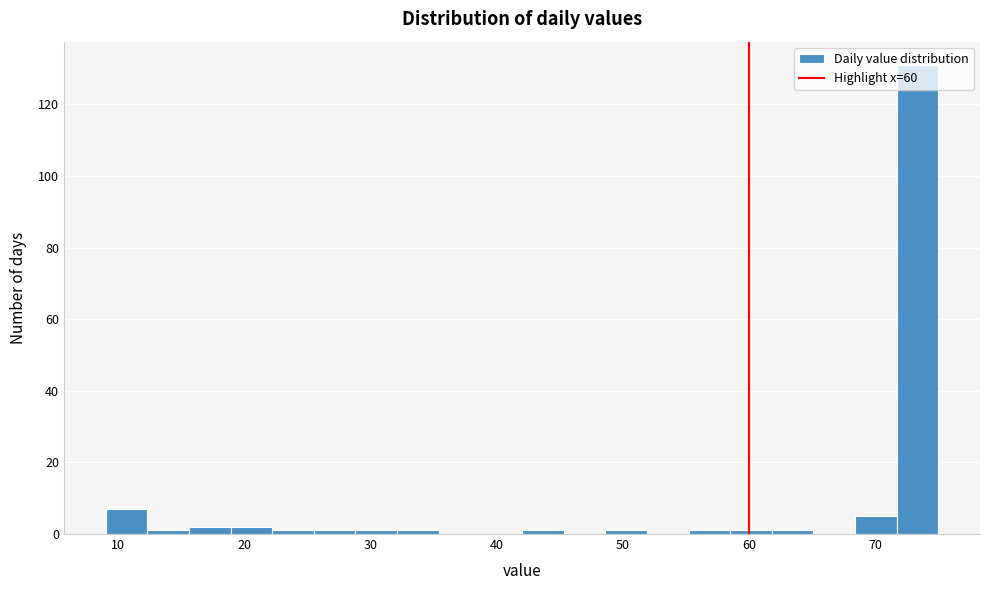

Read against the x-axis, roughly where is the centre of the tallest bar?

73